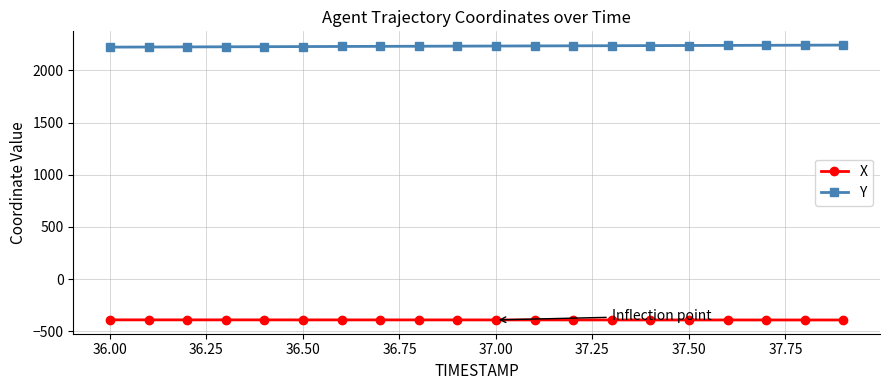

What is the value of the X point at the 5th from the left?

-389.7